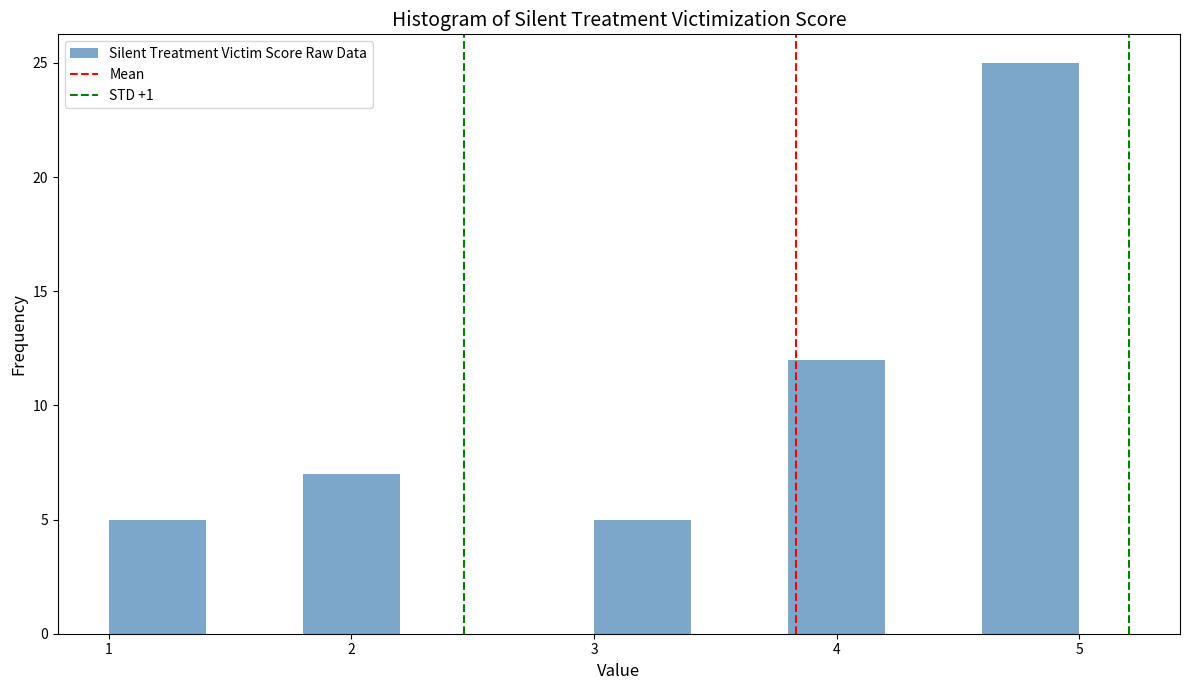

Reading left to right, list every bar in this chart as the range it spans on the x-axis followed by its height. The values are not printed on the chart, so give them approximately, as read against the axis.

1.0 to 1.4: 5
1.4 to 1.8: 0
1.8 to 2.2: 7
2.2 to 2.6: 0
2.6 to 3.0: 0
3.0 to 3.4: 5
3.4 to 3.8: 0
3.8 to 4.2: 12
4.2 to 4.6: 0
4.6 to 5.0: 25